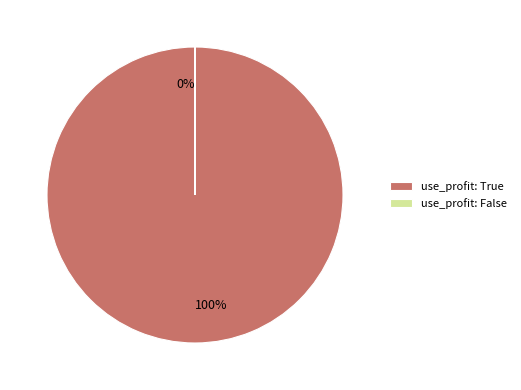

What is the smallest slice in the pie chart?

use_profit: False